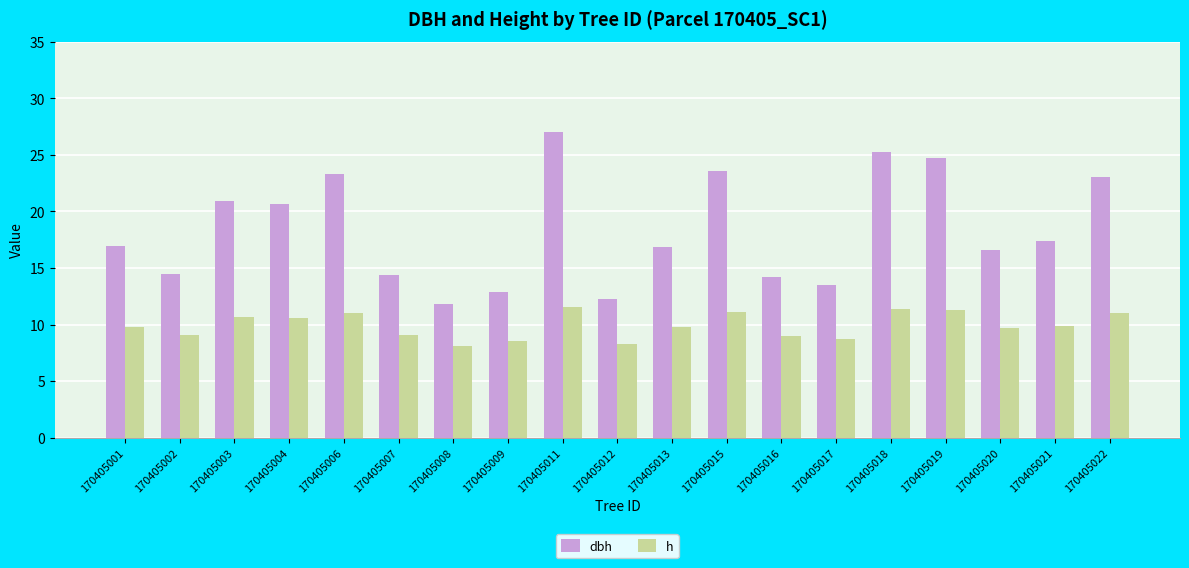

How many groups of bars are there?

19